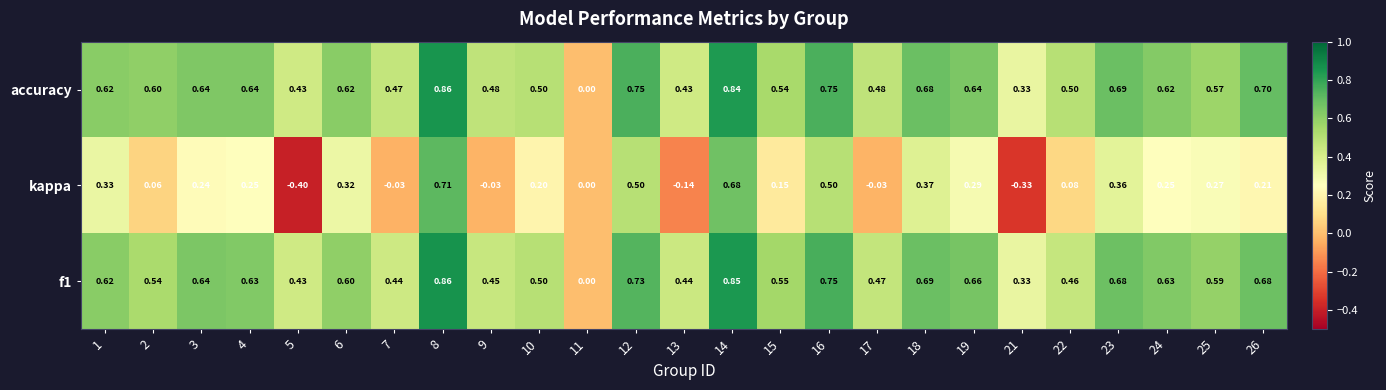

What is the total value across all series at 18?

1.7